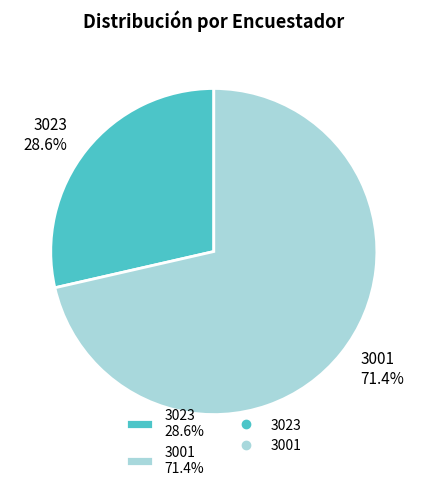

Is it true that 3001 is 65% of the pie?

False